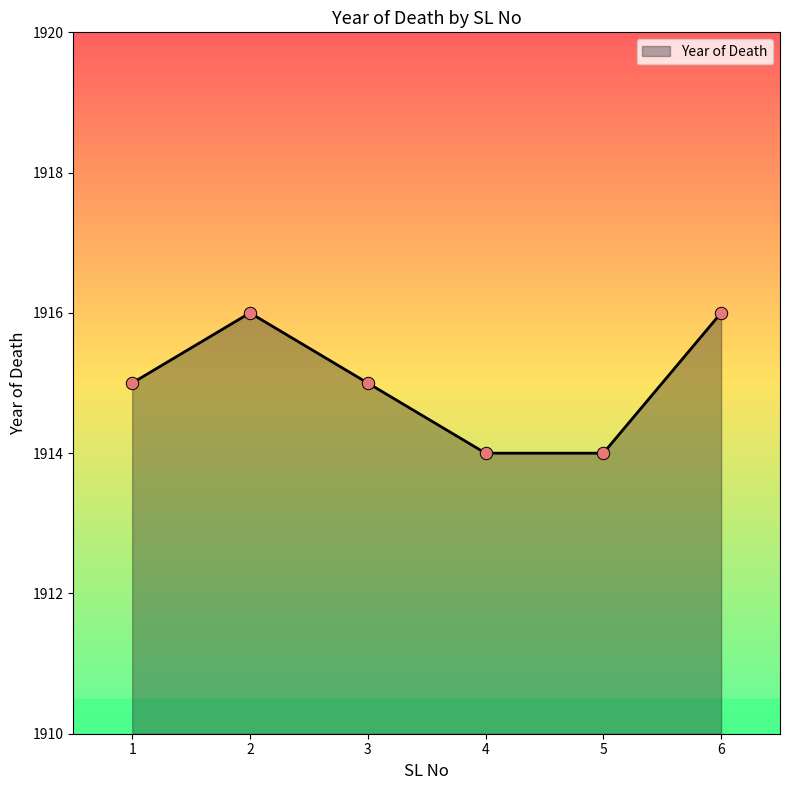

Approximately how many times larger is the value at 2 compared to 5?

1.0